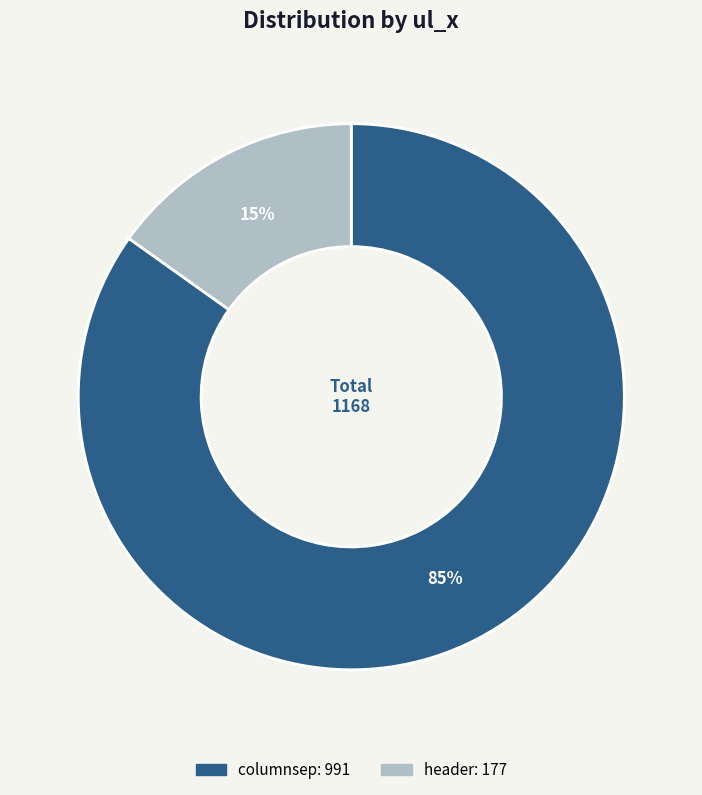

Does columnsep account for over 50% of the chart?

Yes